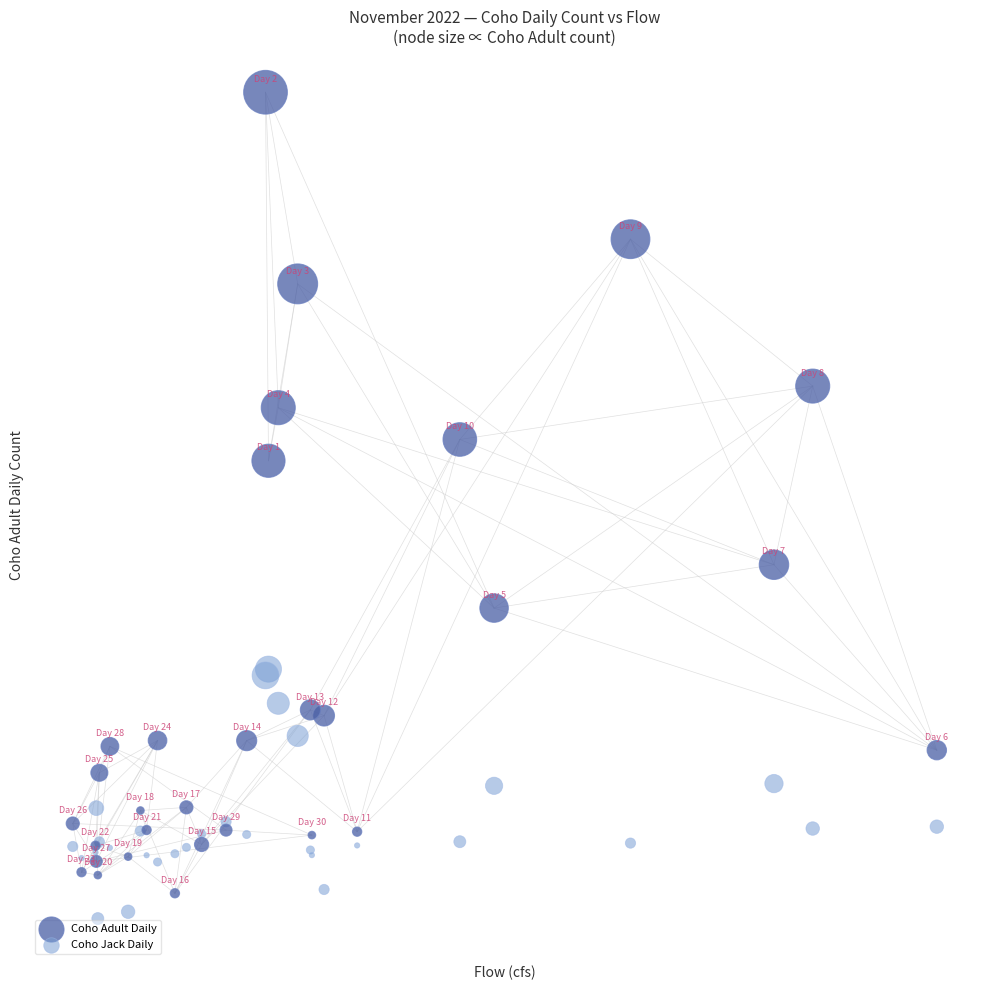

Which series has the widest spread of Y values?

Coho Adult Daily